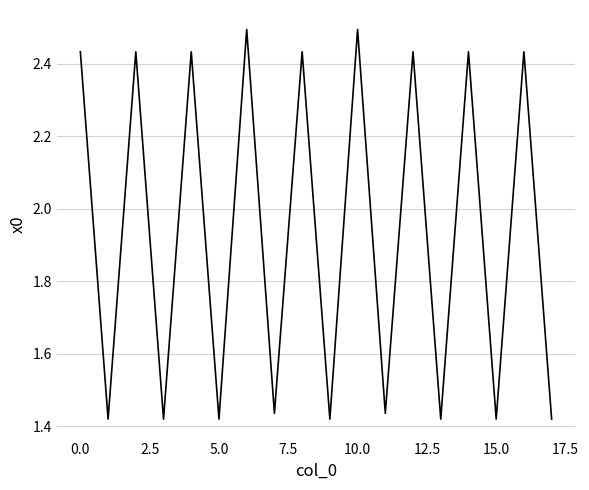

What is the greatest value displayed?

2.5